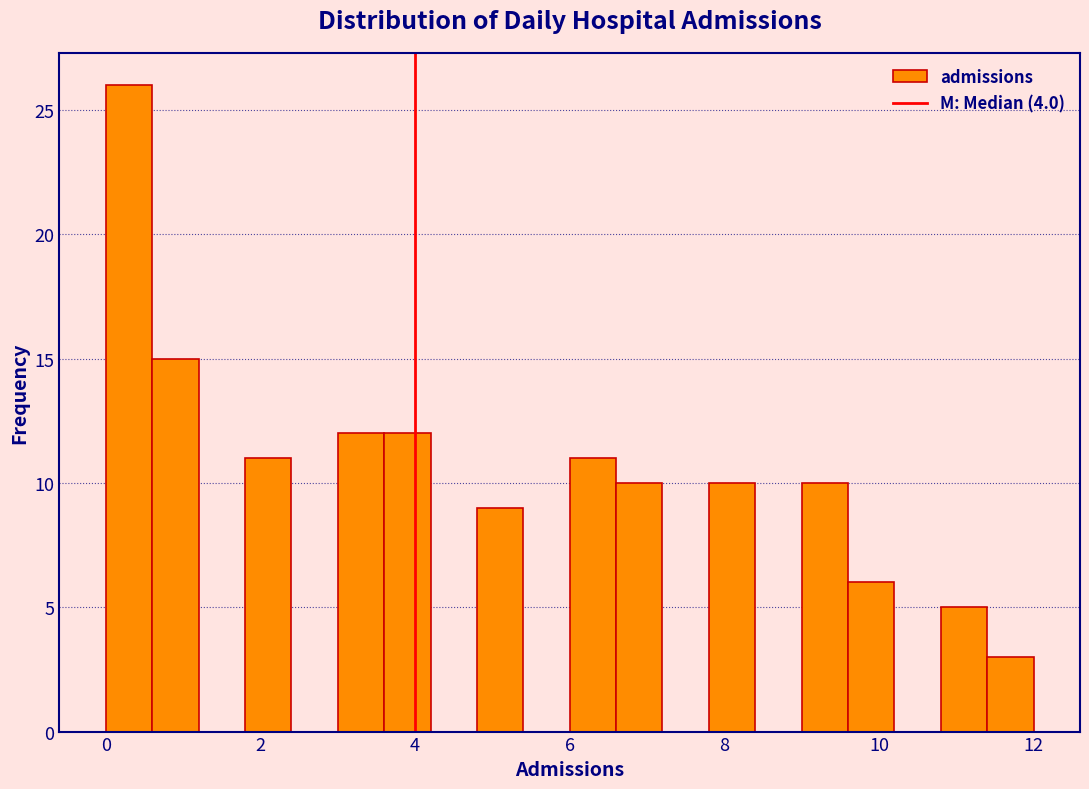

Around what value on the x-axis is the tallest bar? Give the approximate position of its centre, as read against the axis.

0.4